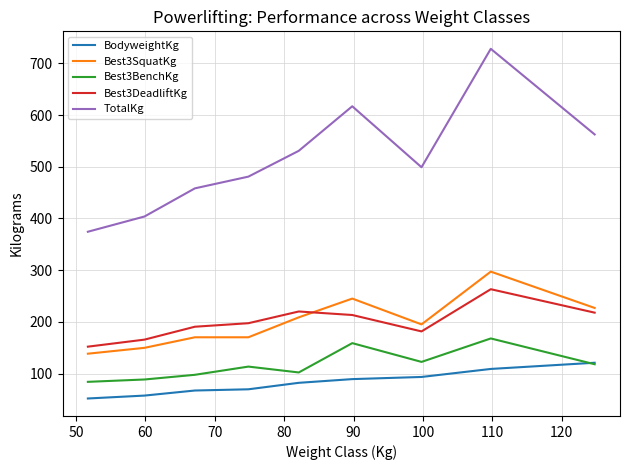

What is the highest value of the TotalKg series?

728.0